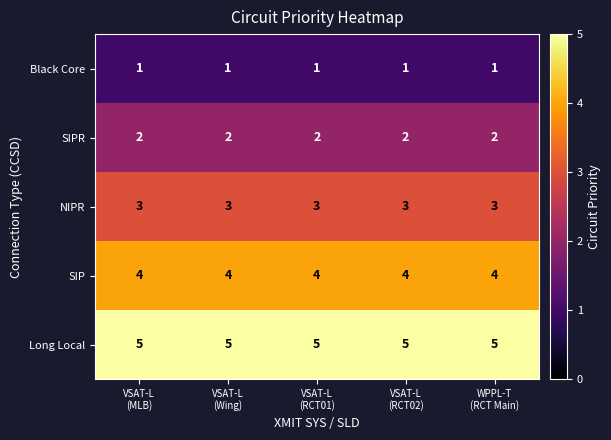

Rank the series by their maximum value, from lowest to highest.

Black Core, SIPR, NIPR, SIP, Long Local